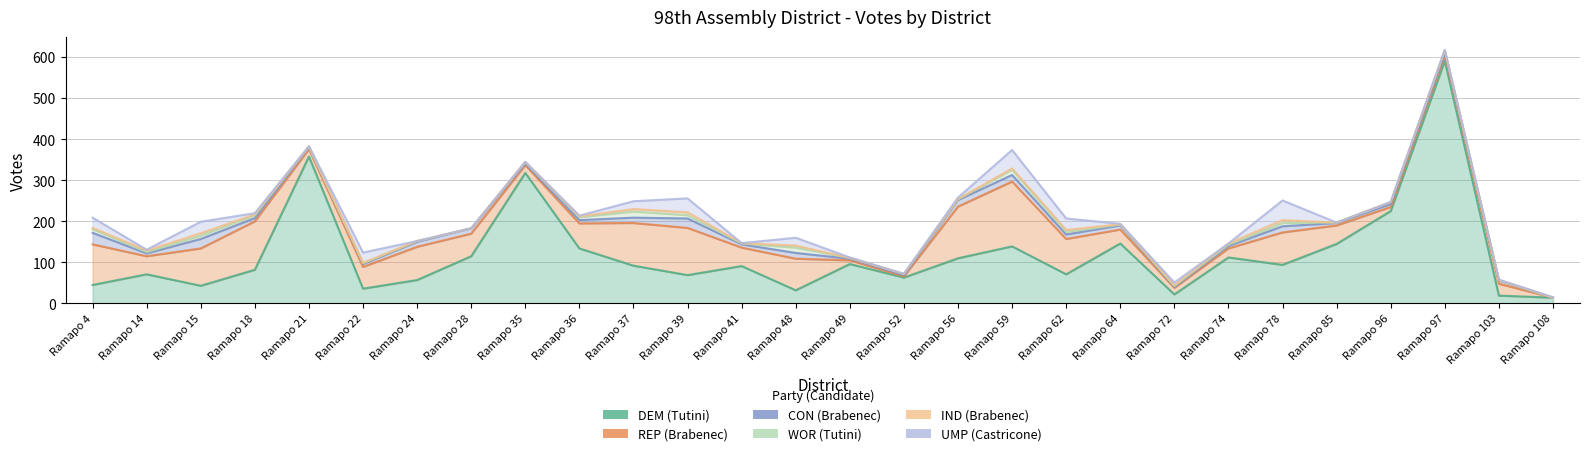

At which category does CON (Brabenec) reach its first local peak?

Ramapo 15